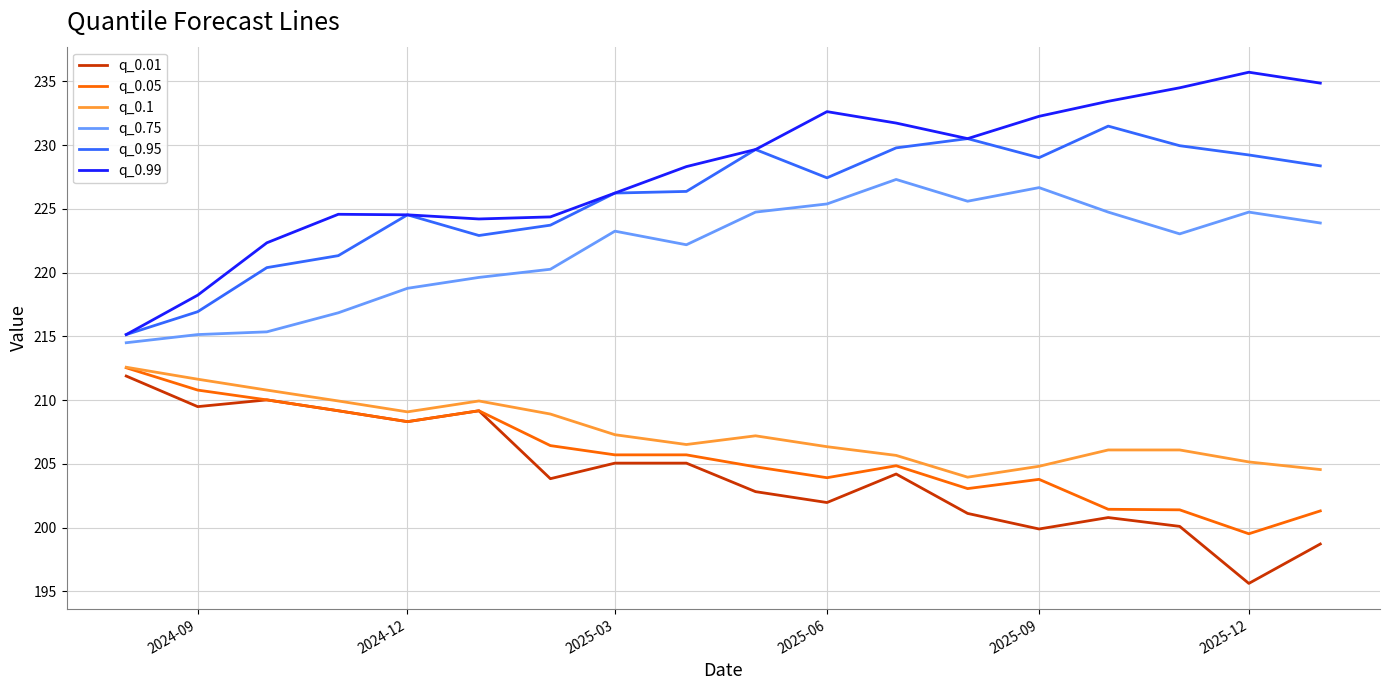

Which series has the widest spread of values?

q_0.99